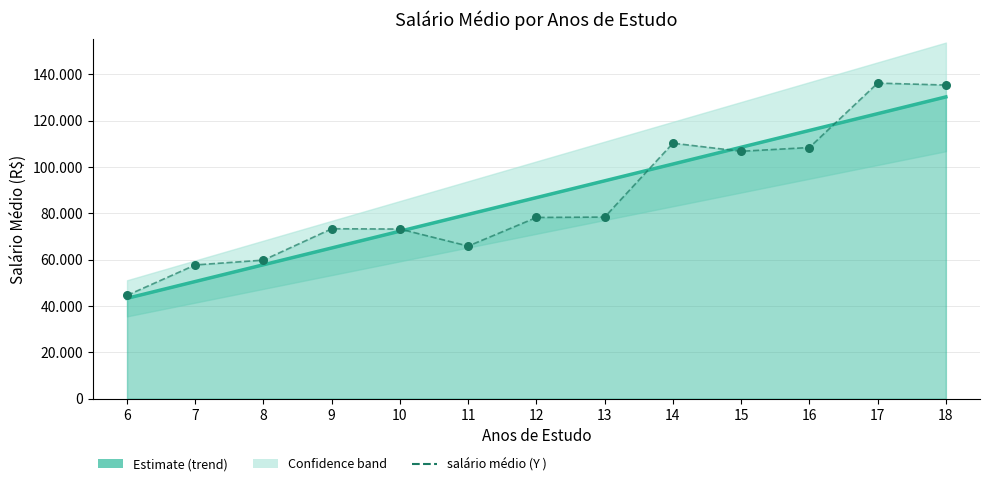

Which series reaches the maximum Y coordinate?

salário médio (Y )